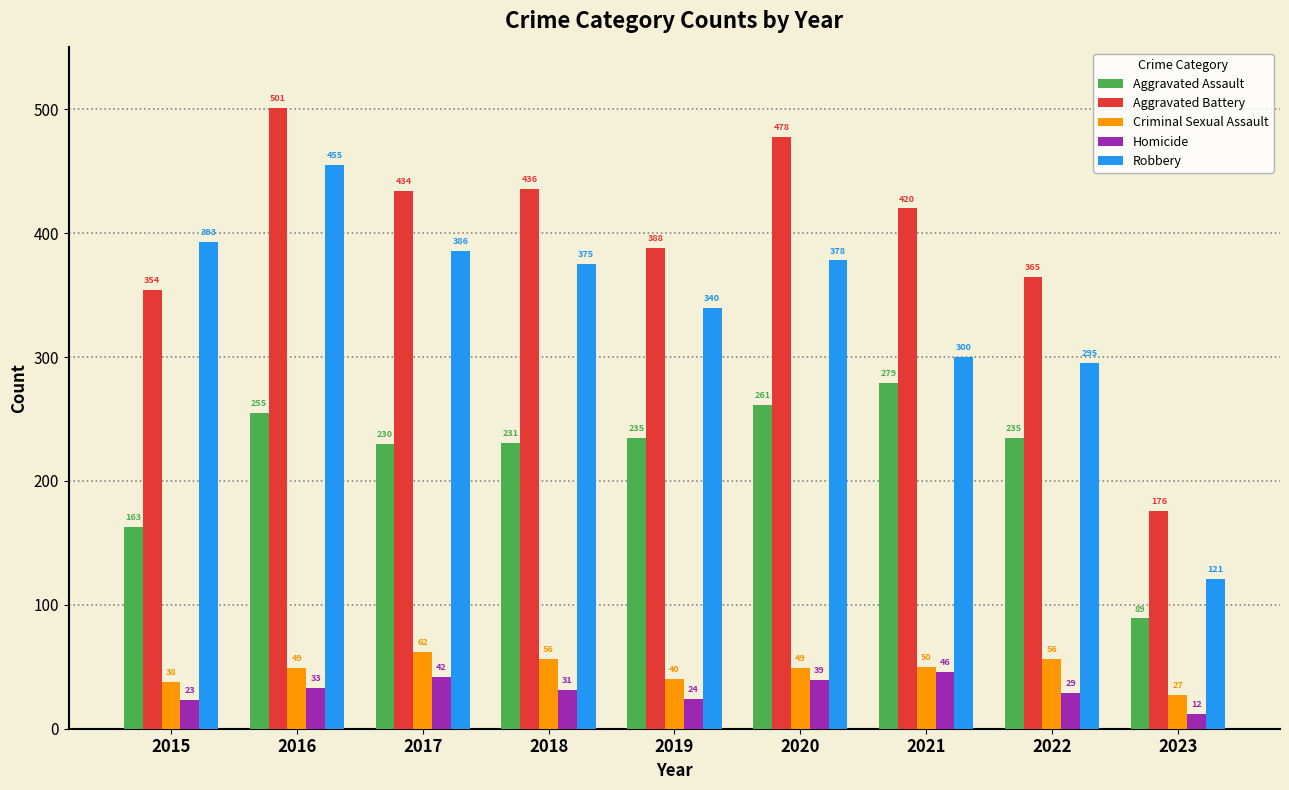

List the labels in order of Aggravated Battery value, smallest first.

2023, 2015, 2022, 2019, 2021, 2017, 2018, 2020, 2016